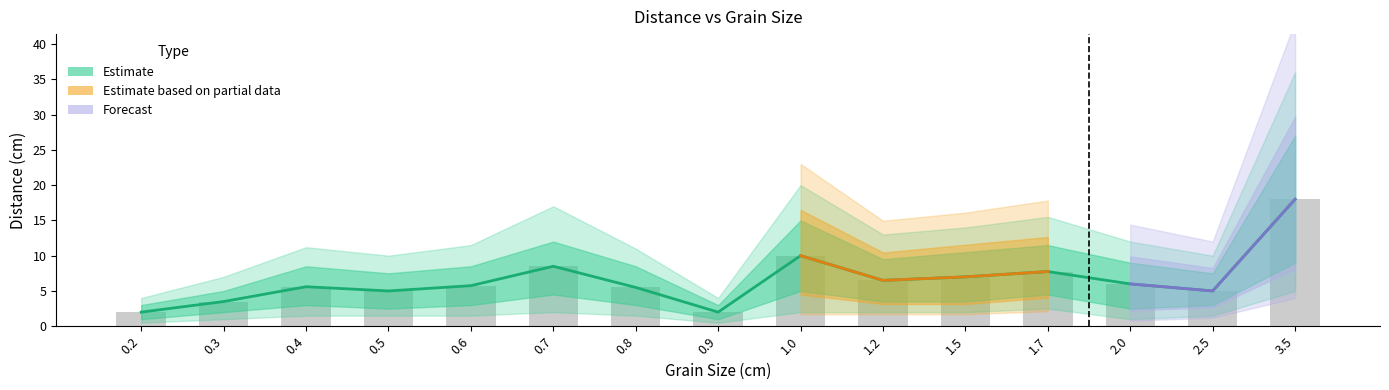

Reading left to right, transcribe all the data shown in this chart.

Mean Distance (cm): 2.0	3.5	5.6	5.0	5.8	8.5	5.5	2.0	10.0	6.5	7.0	7.8	6.0	5.0	18.0
Upper 90% CI: 4.0	7.0	11.2	10.0	11.5	17.0	11.0	4.0	20.0	13.0	14.0	15.5	12.0	10.0	36.0
Lower 90% CI: 0.5	1.0	1.5	1.5	1.5	2.0	1.5	0.5	2.0	2.0	2.0	2.5	1.0	1.5	5.0
Upper 50% CI: 3.0	5.0	8.5	7.5	8.5	12.0	8.5	3.0	15.0	9.5	10.5	11.5	9.0	7.5	27.0
Lower 50% CI: 1.0	2.0	3.0	2.5	3.0	4.5	3.0	1.0	5.0	3.5	3.5	4.5	2.5	3.0	9.0
Grainsize (cm): 0.2	0.3	0.4	0.5	0.6	0.7	0.8	0.9	1.0	1.2	1.5	1.7	2.0	2.5	3.5